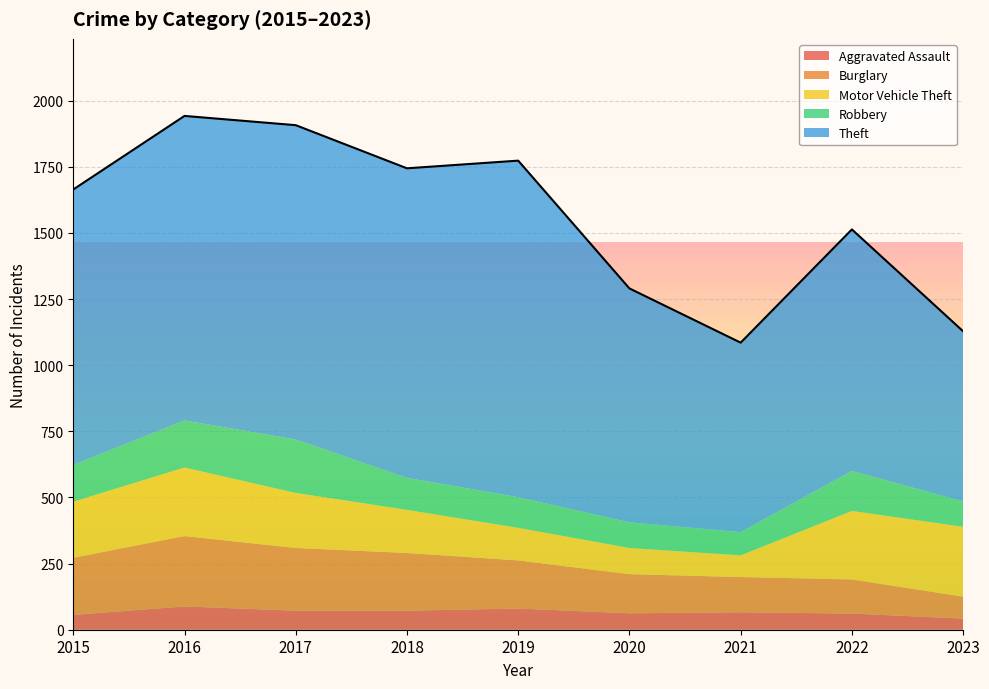

The Burglary series shows 327 at 2015. True or false?

False